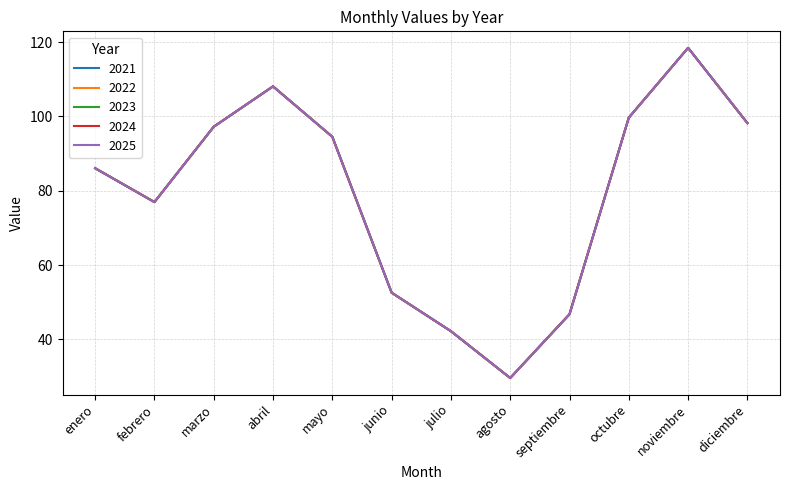

True or false: 2024 and 2021 cross at least once.

False